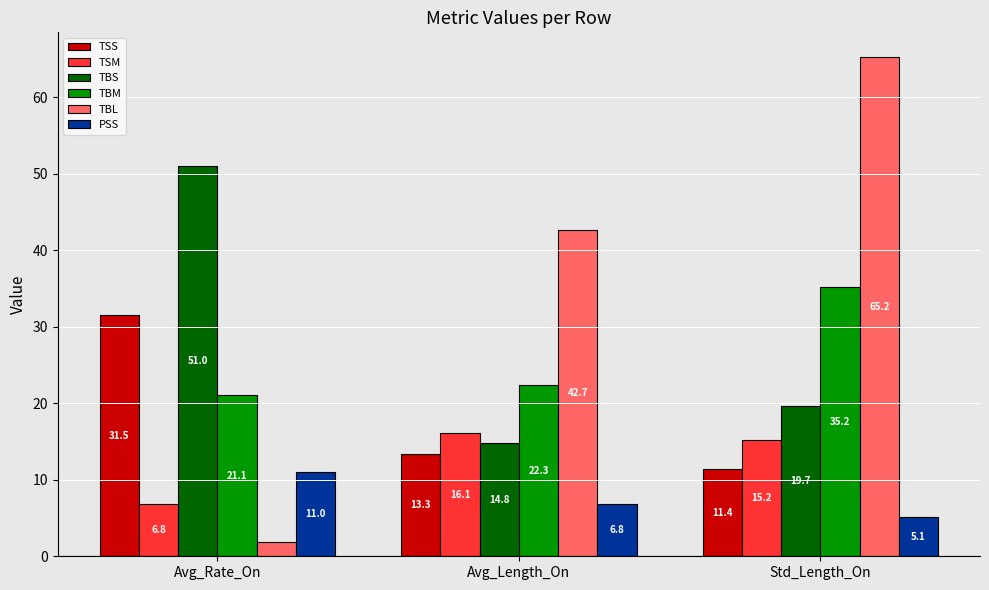

What is the difference between the maximum and minimum values in the TBM series?

14.1